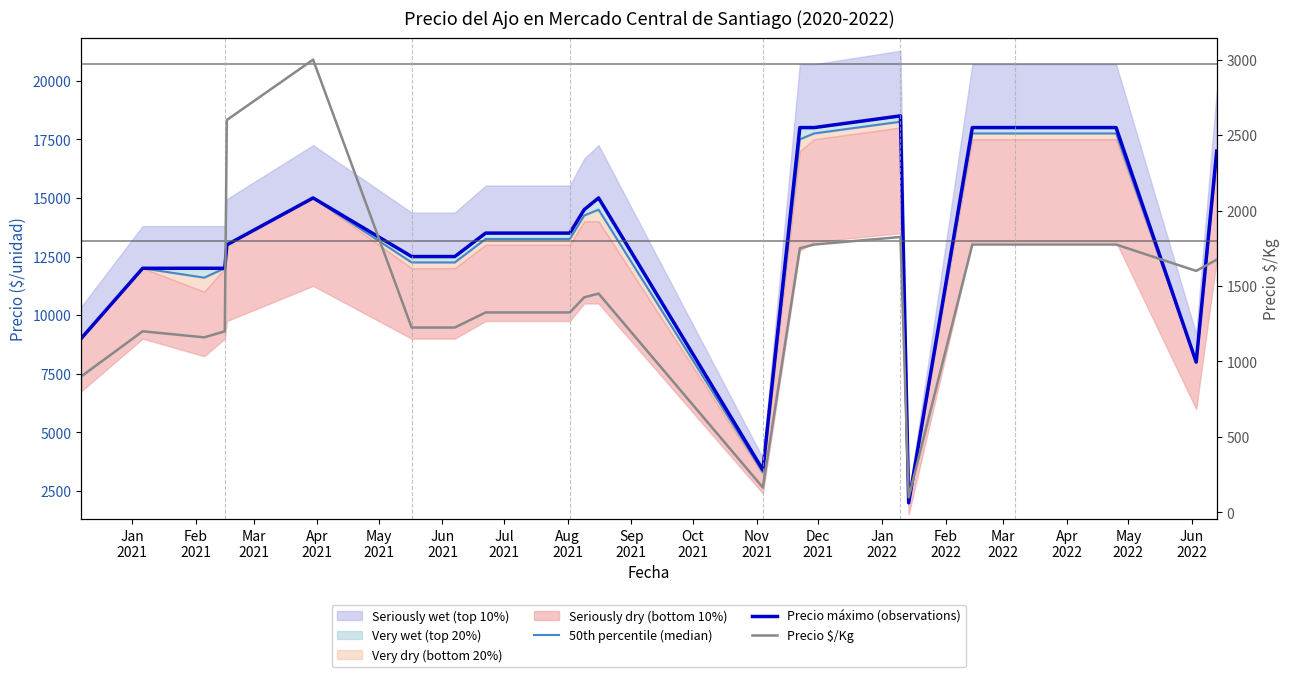

At which category is the sum across all series the highest?

Apr
2022